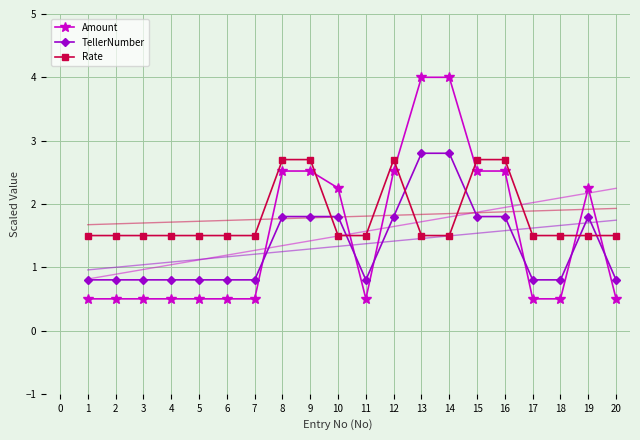

Between which two adjacent categories do TellerNumber and Rate first intersect?

9 and 10